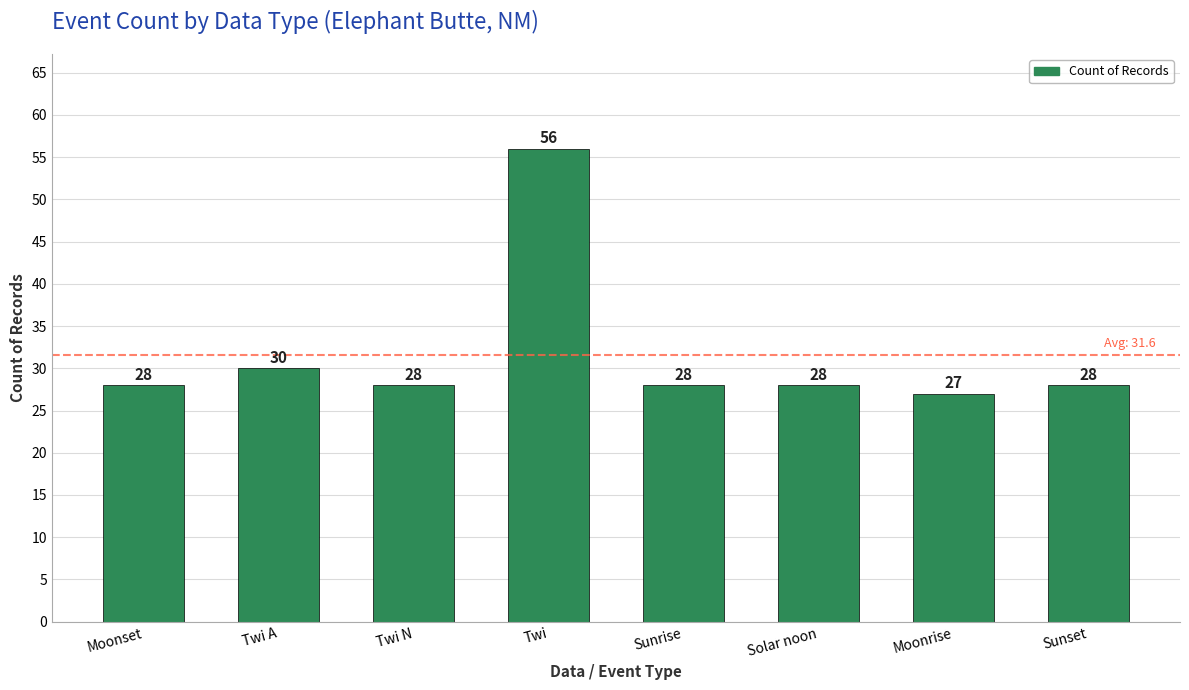

Reading right to left, list all the values displayed in this chart.

28	27	28	28	56	28	30	28